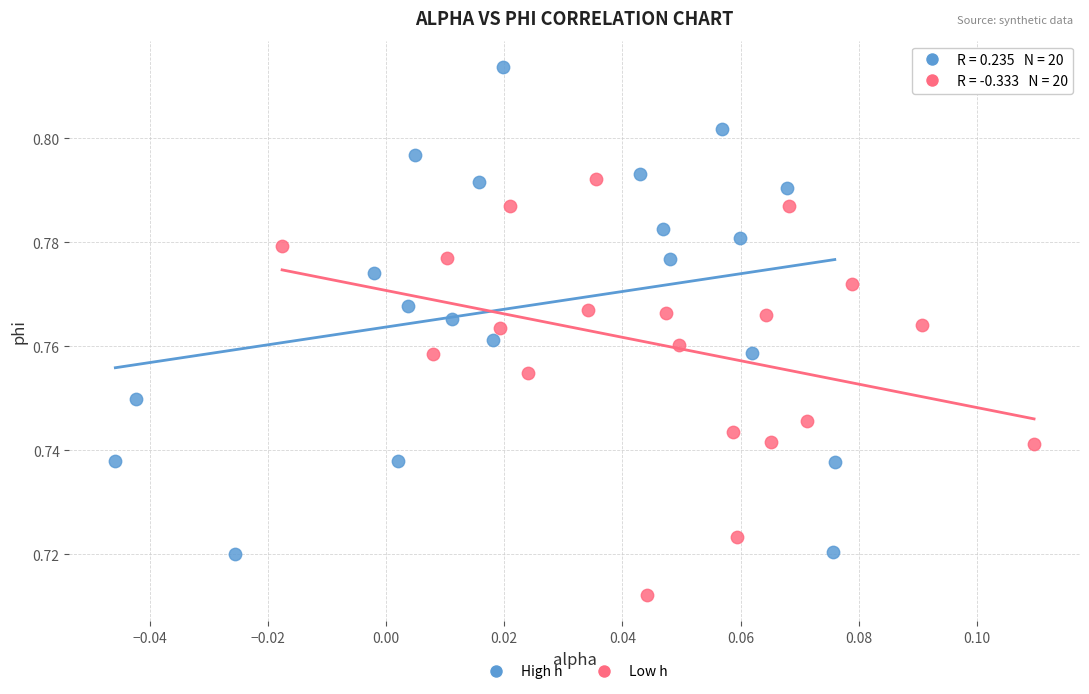

Which series reaches the minimum Y coordinate?

Low h